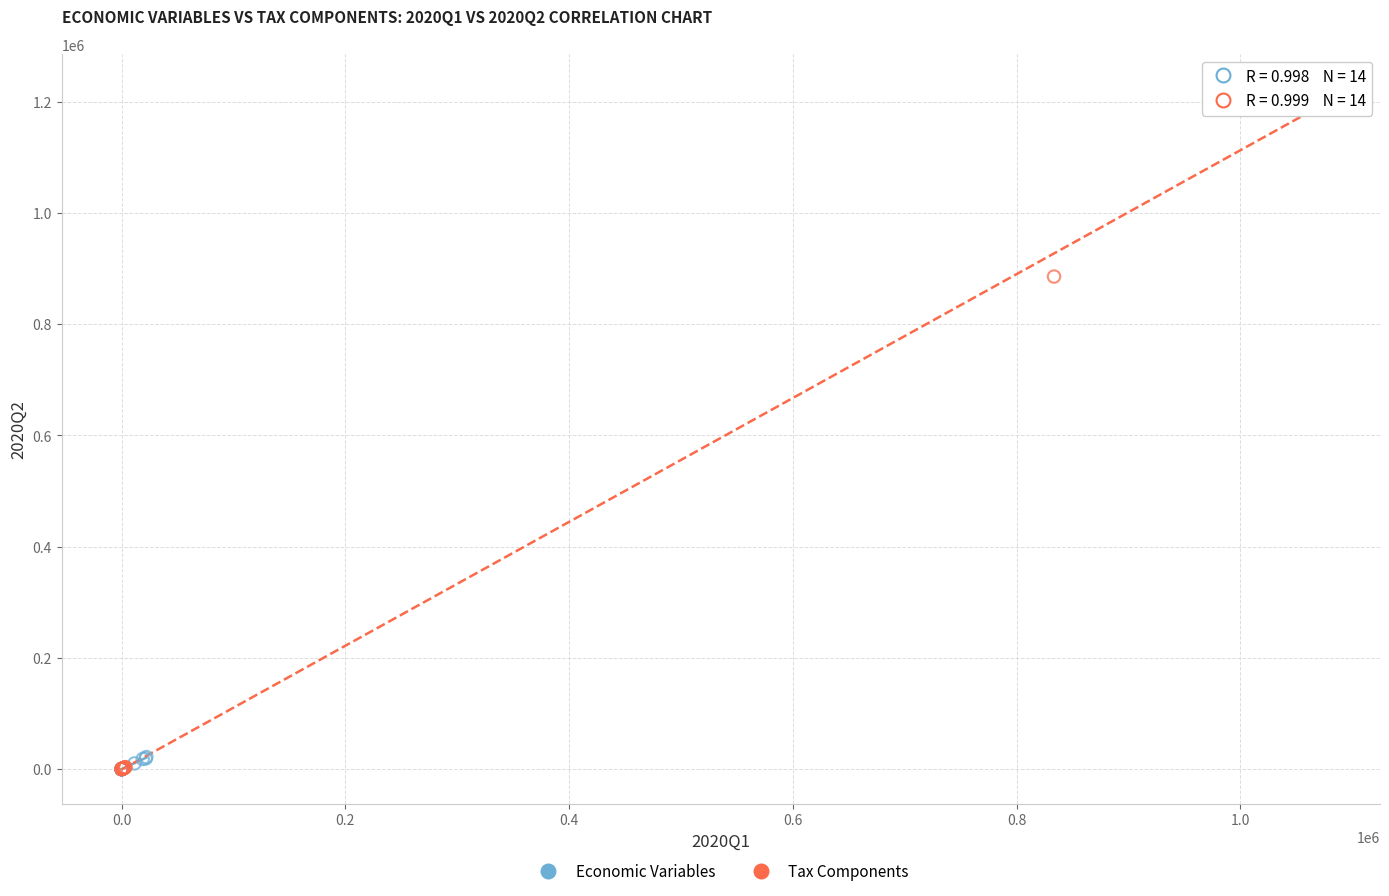

What are all the series names shown in the legend?

Economic Variables, Tax Components